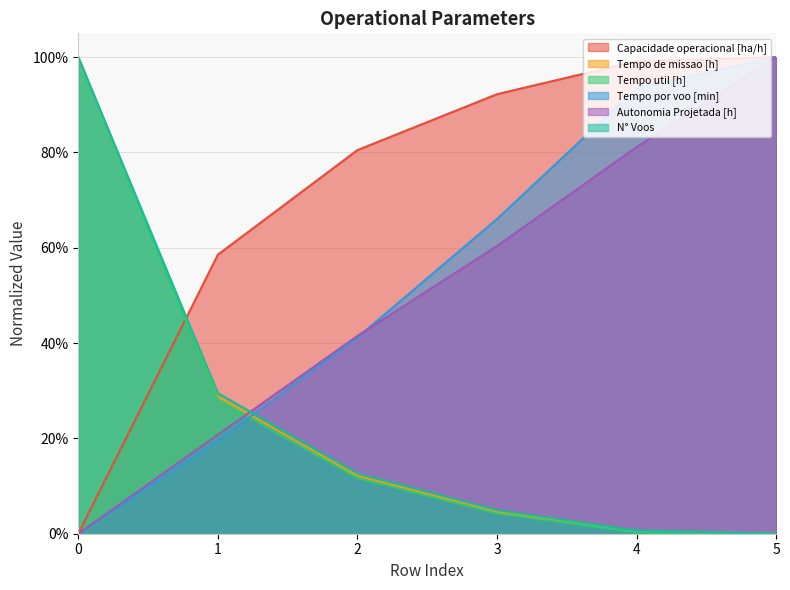

At how many categories does at least one series exceed 0?

6